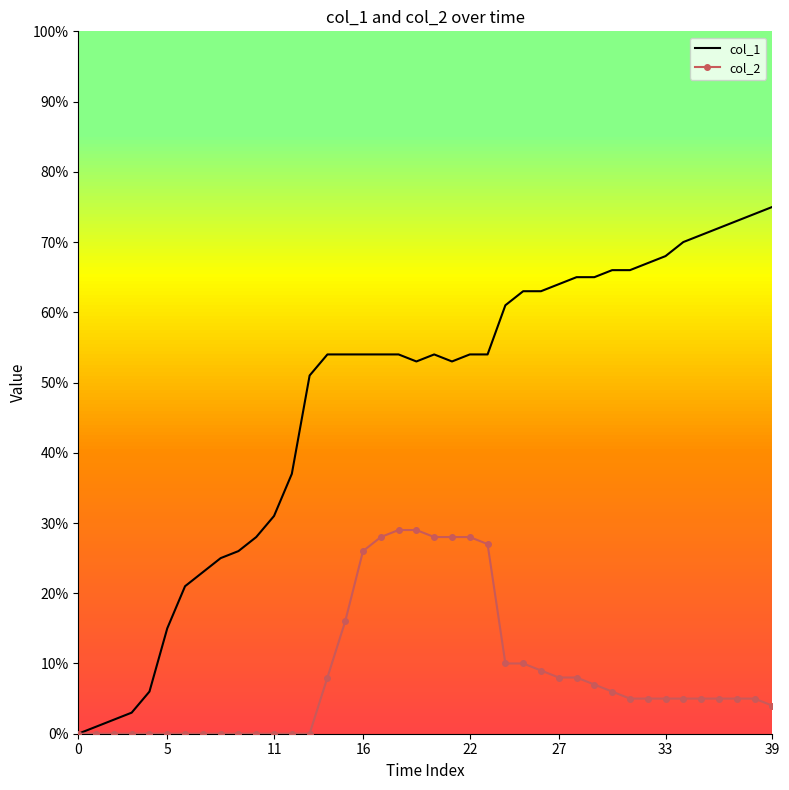

List the series in order of their overall mean, lowest first.

col_2, col_1